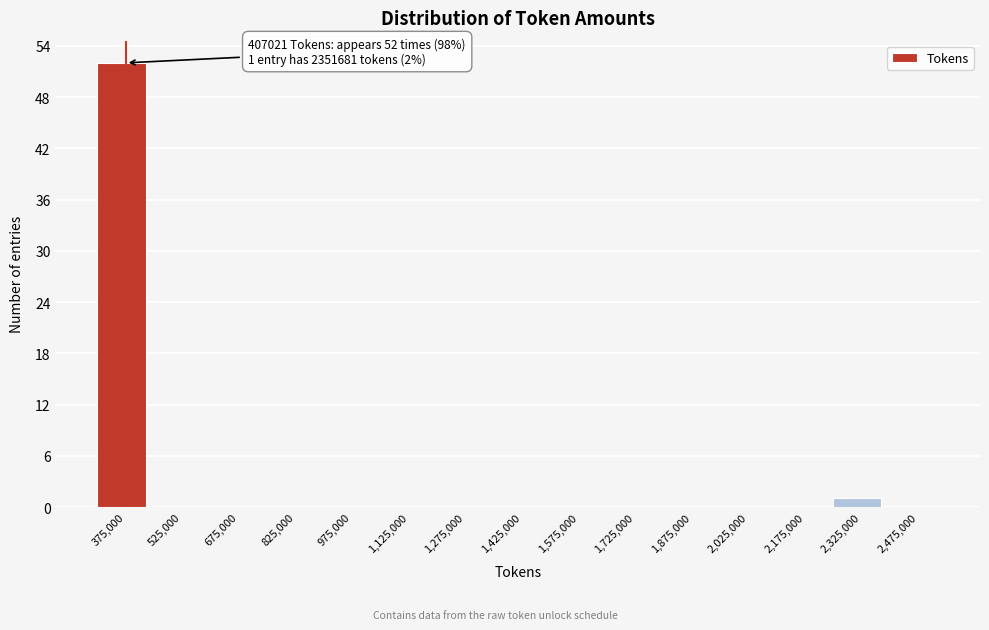

Which range on the x-axis has the tallest bar?

300000 to 450000